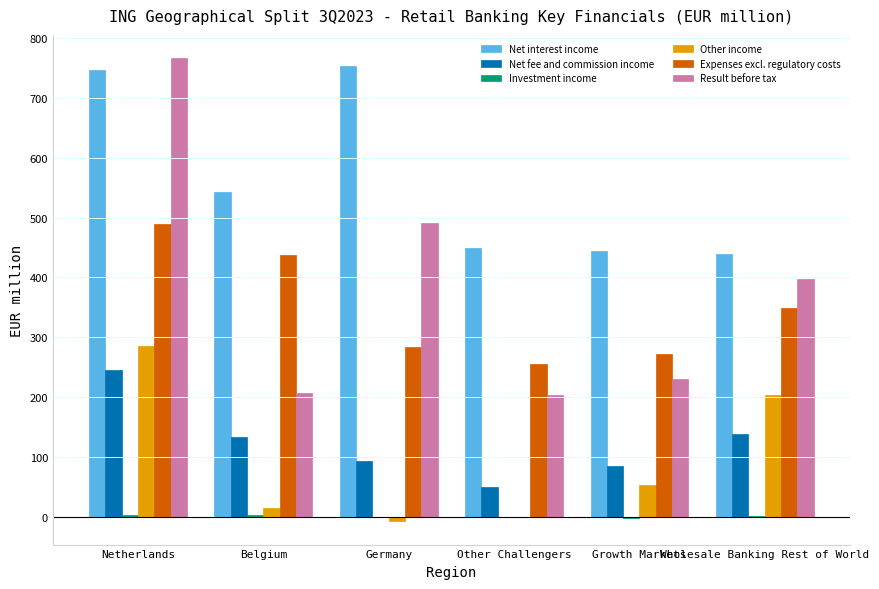

Is the value of Net fee and commission income at Wholesale Banking Rest of World greater than the value of Net interest income at Germany?

No